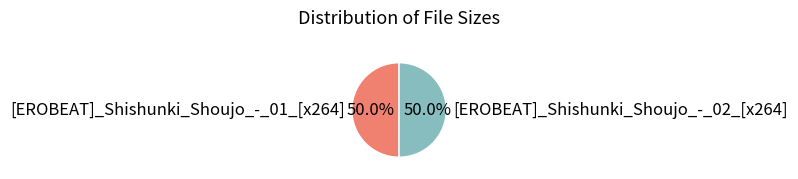

Approximately how many times larger is the value at [EROBEAT]_Shishunki_Shoujo_-_02_[x264] compared to [EROBEAT]_Shishunki_Shoujo_-_01_[x264]?

1.0